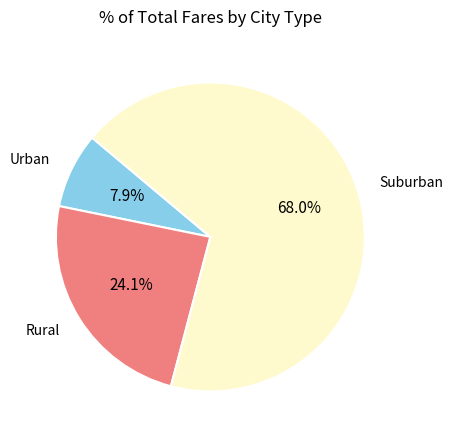

Is there a majority slice in this chart?

Yes